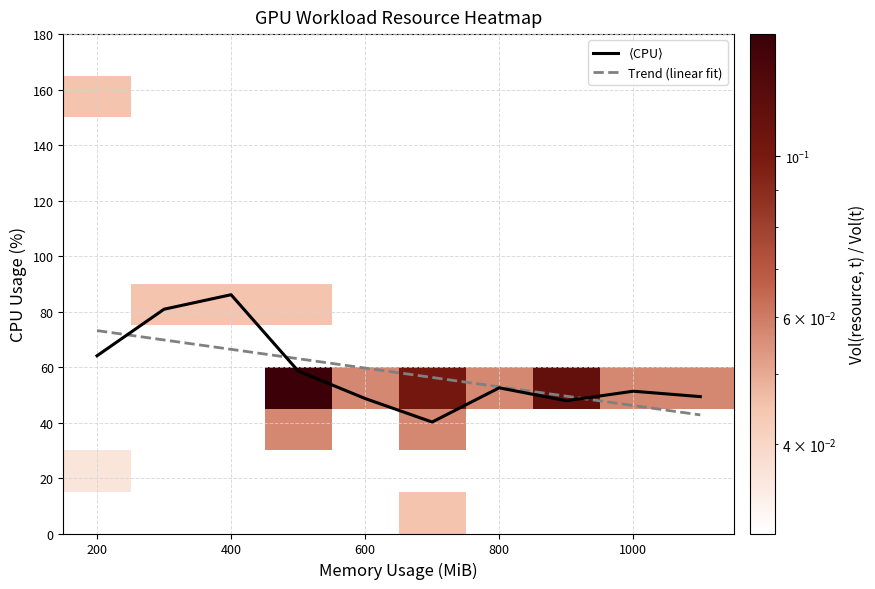

The value of Trend (linear fit) at 1000 is 46.1. True or false?

True